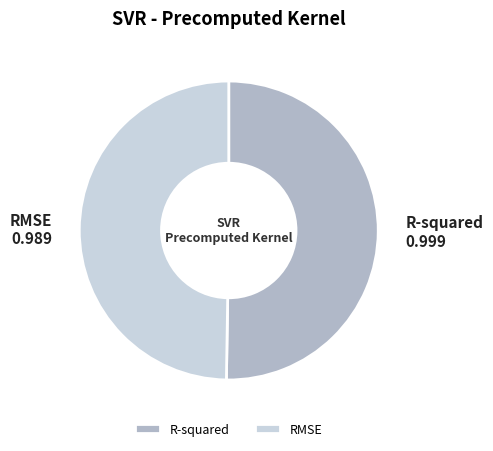

What is the smallest slice in the pie chart?

RMSE